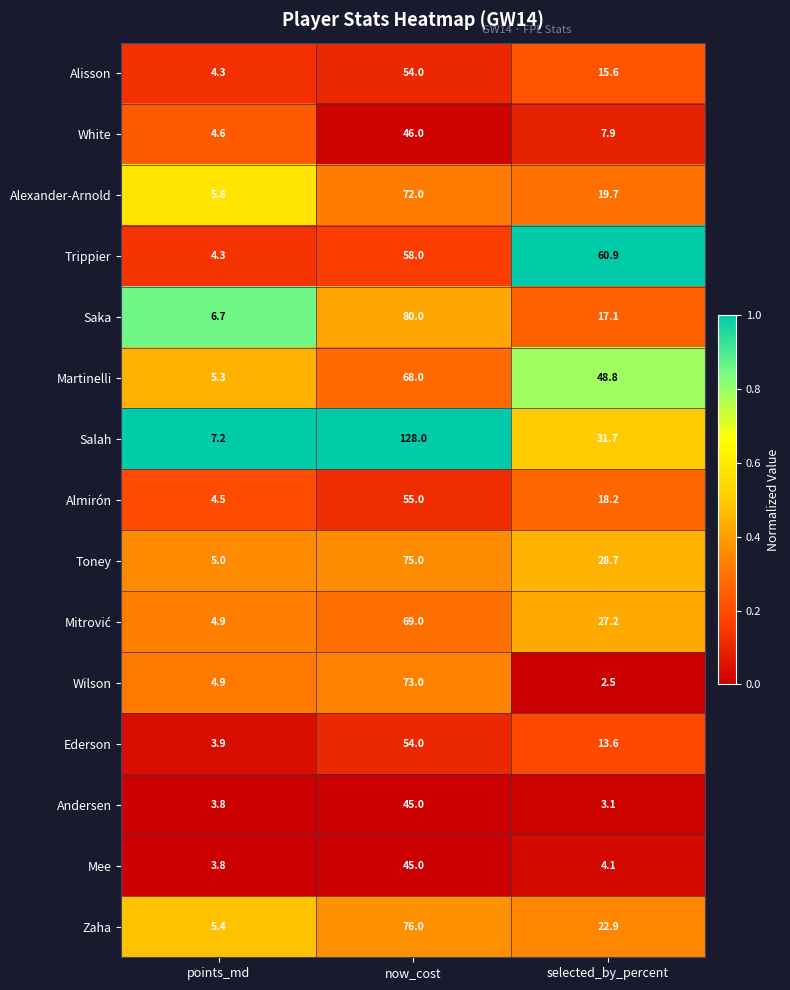

The Ederson series shows 3.9 at points_md. True or false?

True